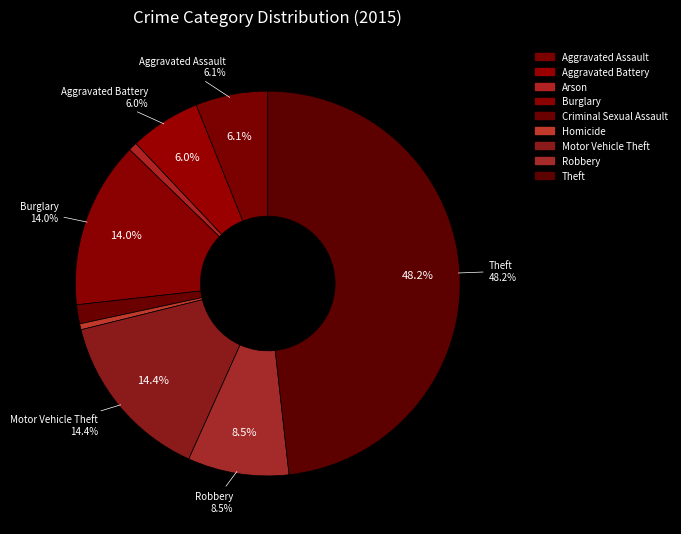

The Theft slice represents 61% of the pie. True or false?

False